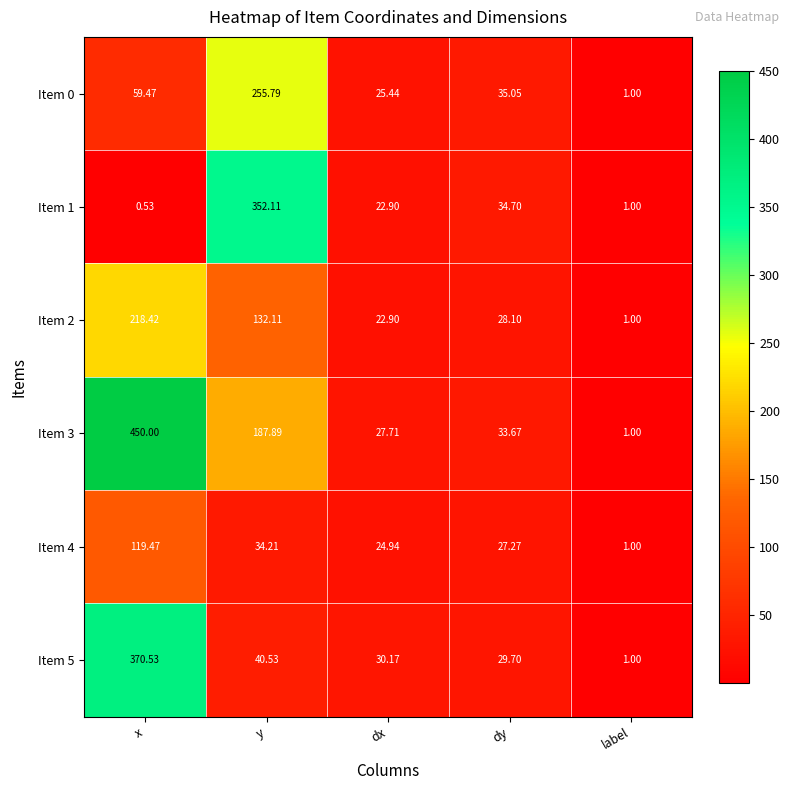

At how many categories does at least one series exceed 50?

2